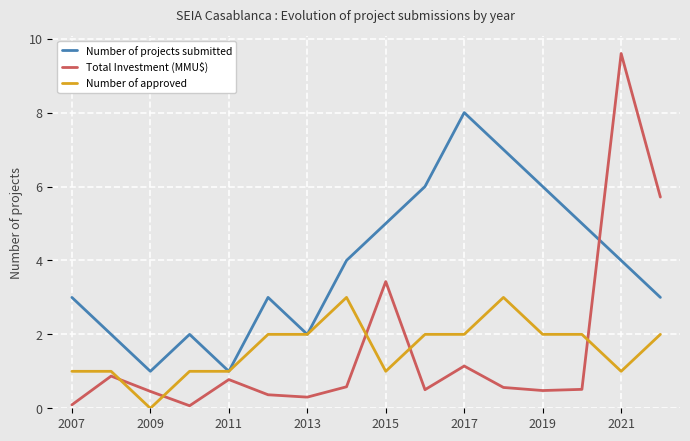

How many interior local valleys does the Number of projects submitted series have?

3